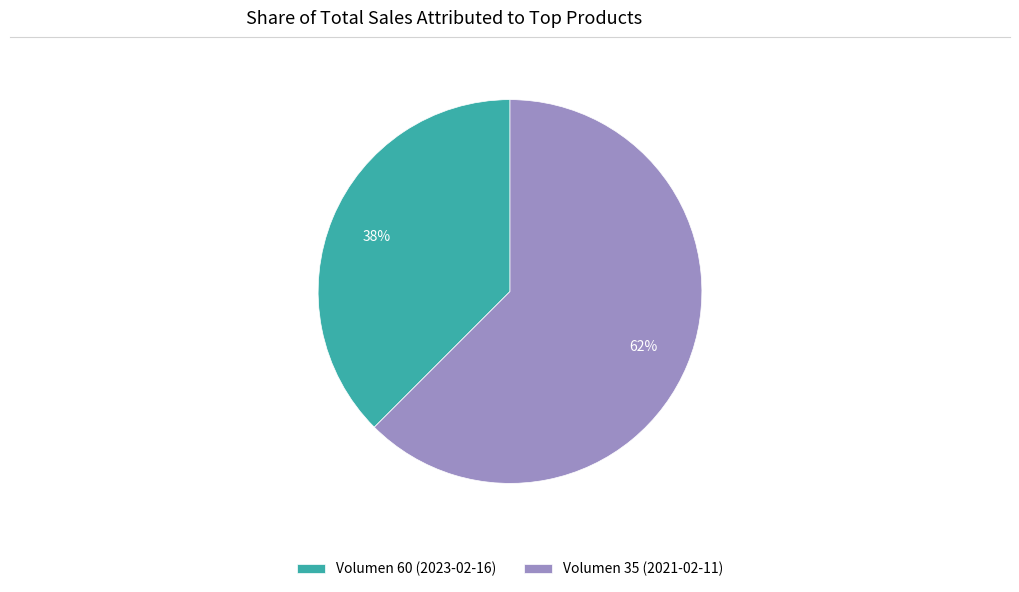

What is the ratio of the value at Volumen 60 (2023-02-16) to the value at Volumen 35 (2021-02-11)?

0.6